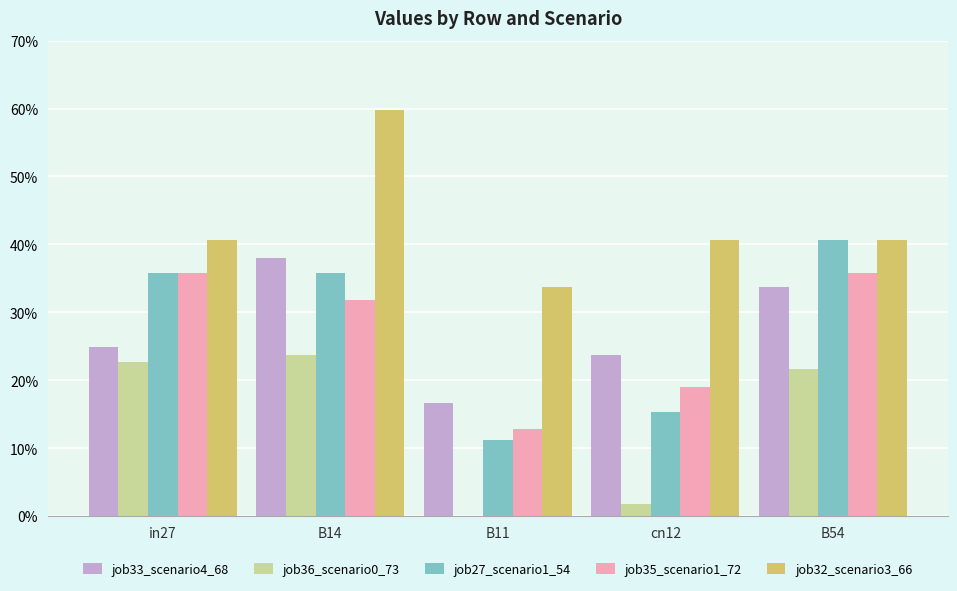

What is the label of the 4th bar from the right?

B14